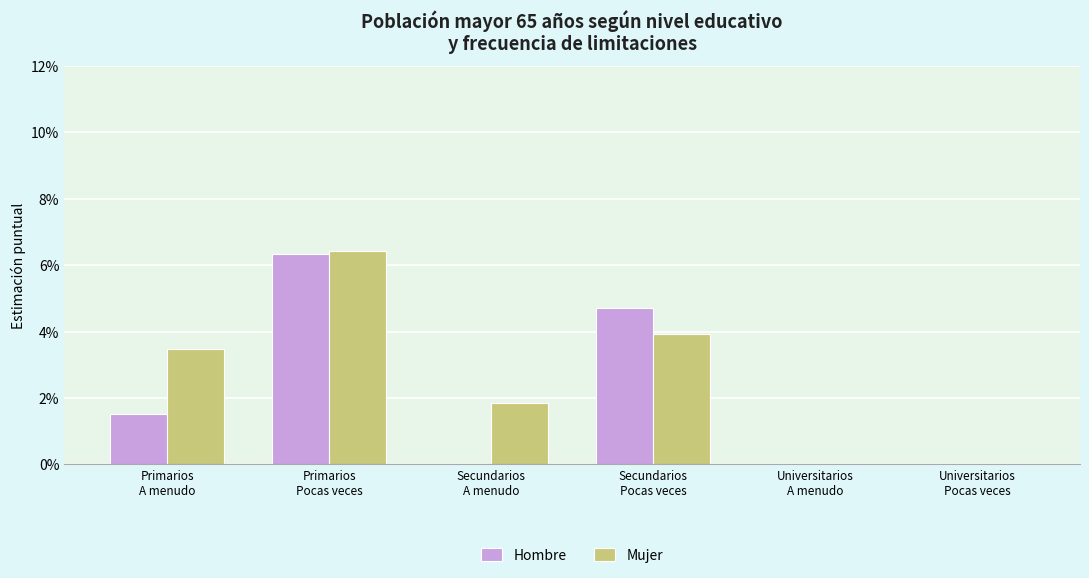

Is the value of Mujer at Secundarios
A menudo greater than the value of Hombre at Primarios
Pocas veces?

No